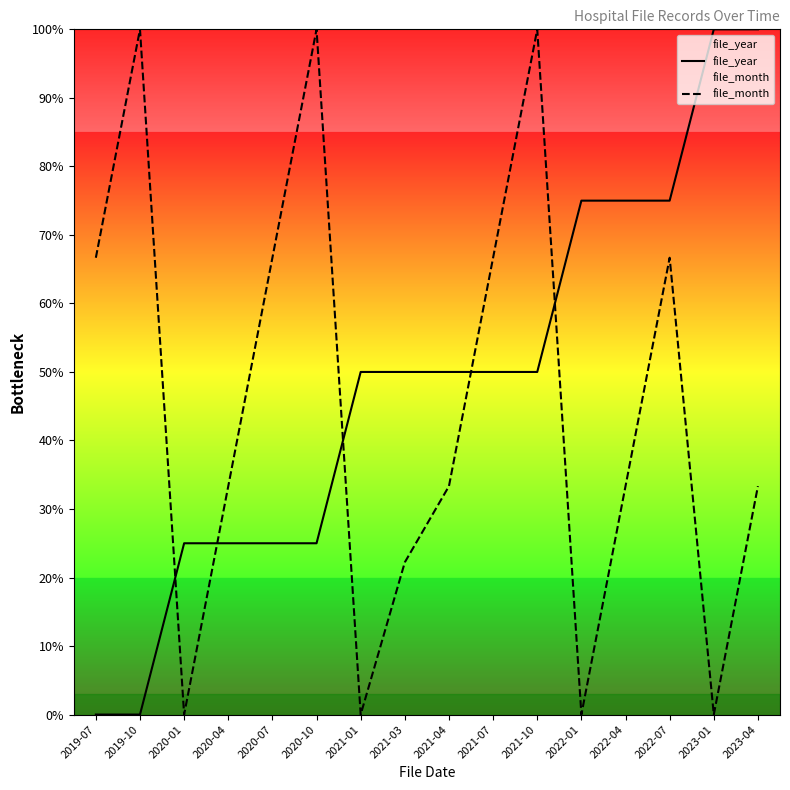

Does the chart have visible grid lines?

No